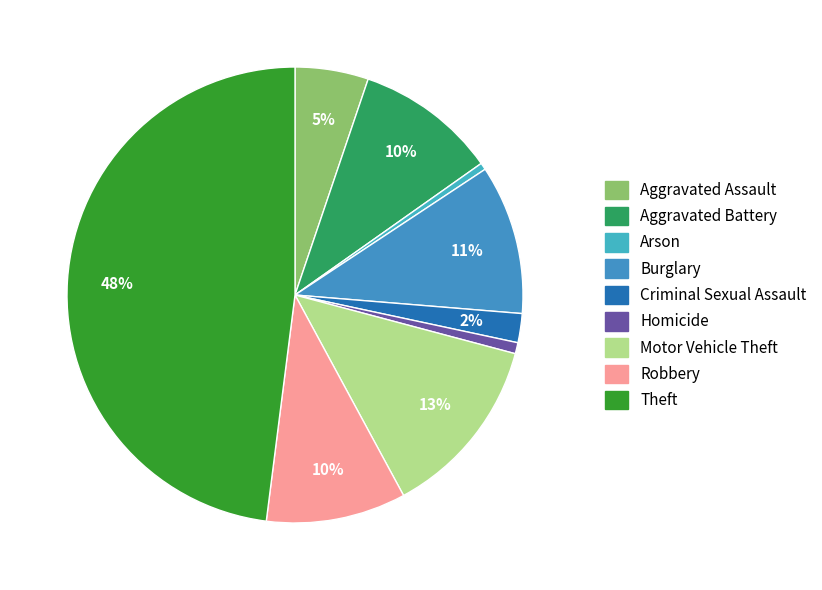

To the nearest percent, what is the average slice percentage?

11%